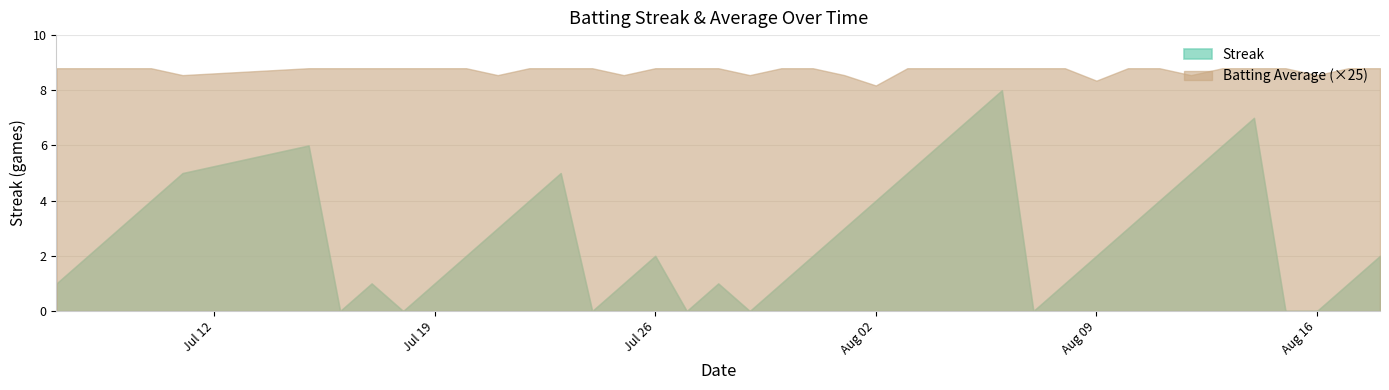

What are all the series names shown in the legend?

Streak, Batting Average (×25)